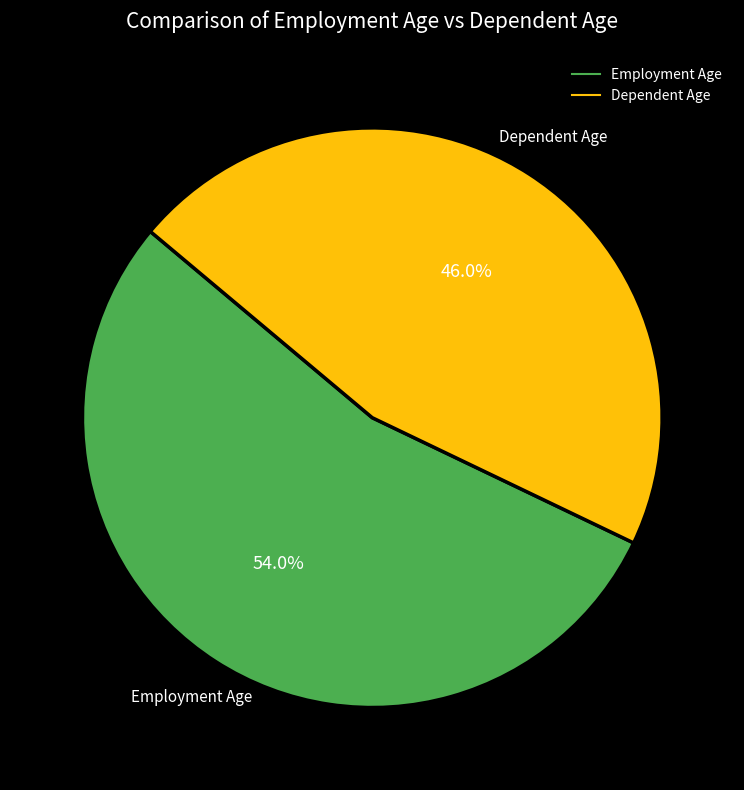

To the nearest percent, what is the difference between the largest and smallest slice percentages?

8%